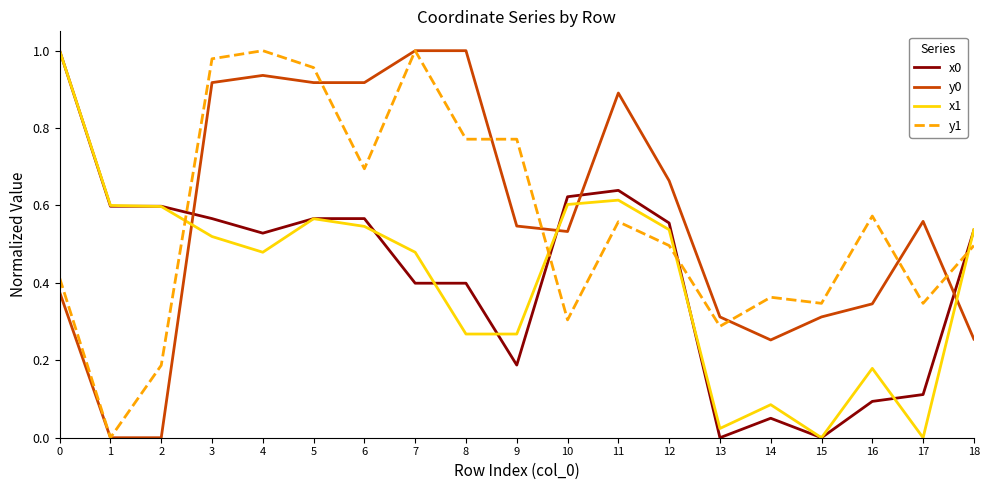

Is the value of x1 at 10 greater than the value of y1 at 2?

Yes